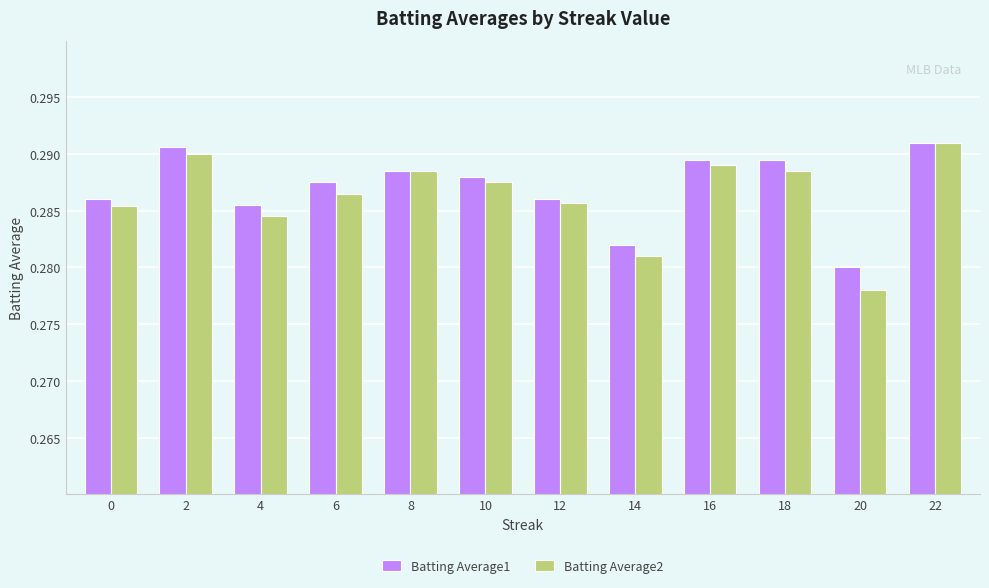

List the series in order of their overall mean, lowest first.

Batting Average2, Batting Average1